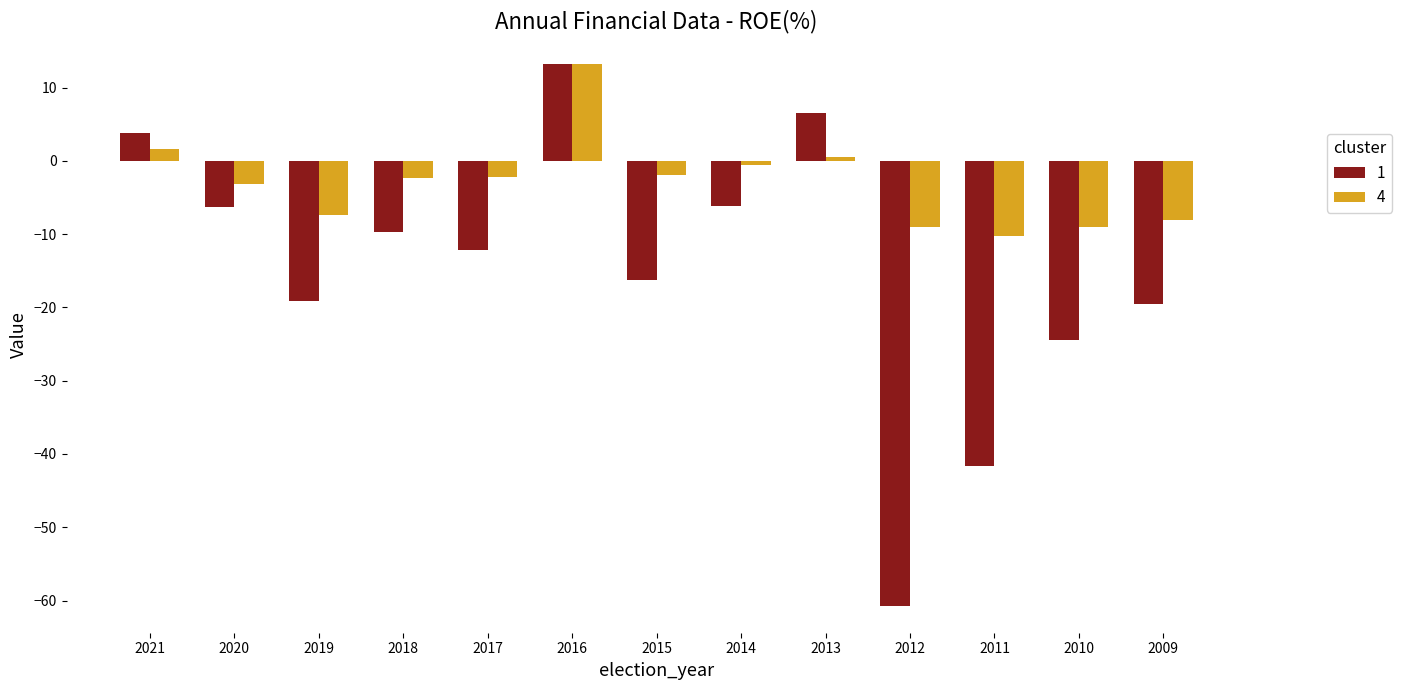

What is the difference between the maximum and minimum values in the 1 series?

73.9